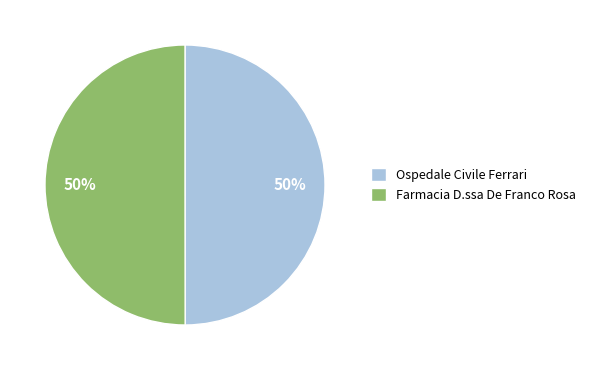

Is it true that Ospedale Civile Ferrari is 50% of the pie?

True